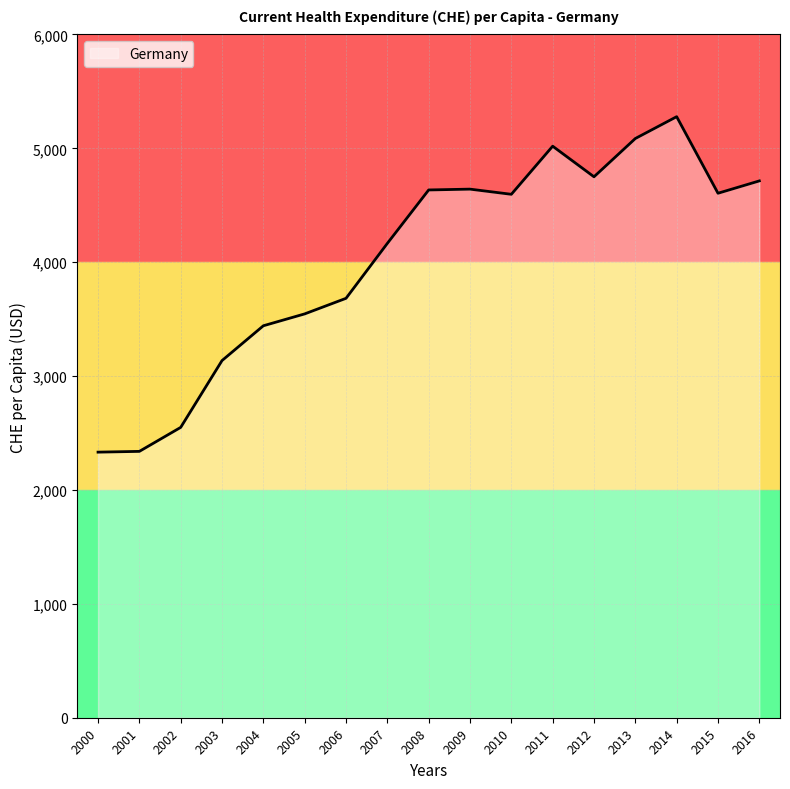

What is the sum of all values?

68522.9